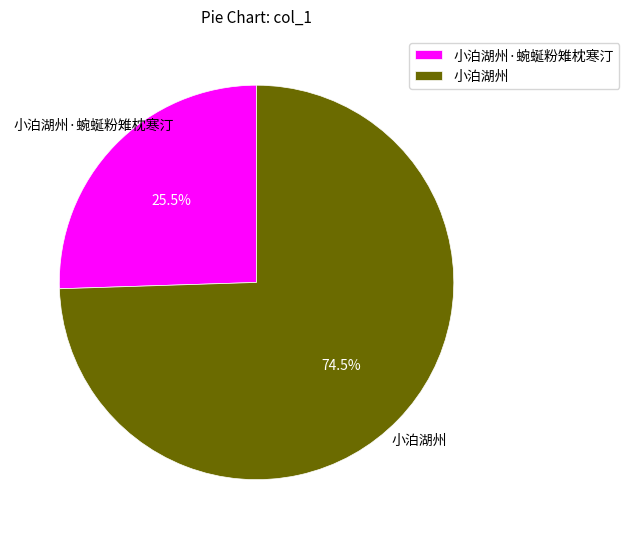

Does any single category account for the majority?

Yes